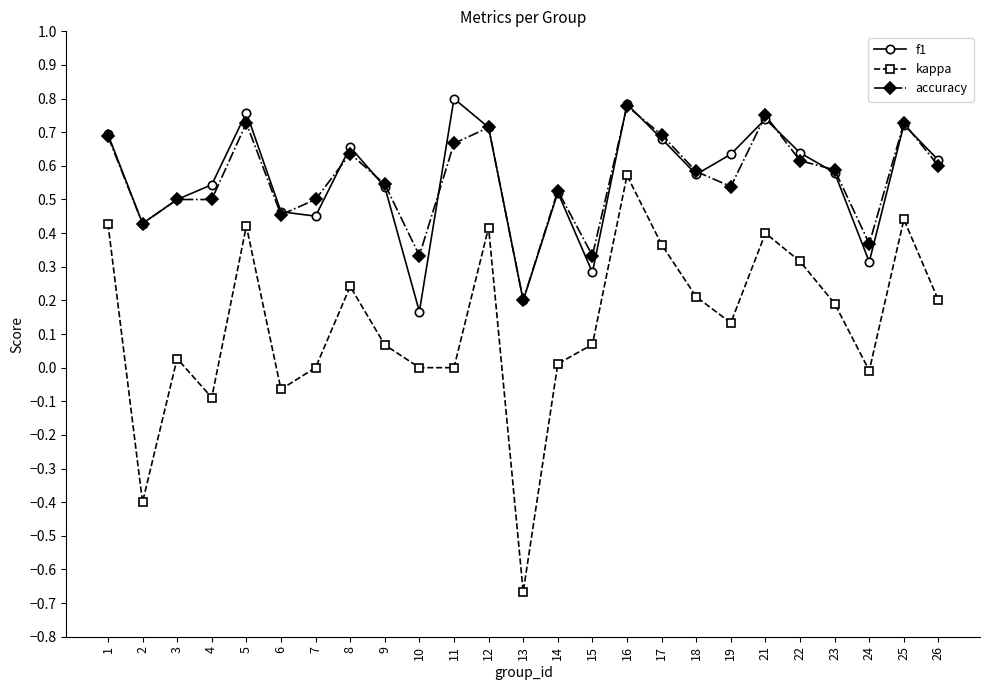

True or false: f1 has a value of 0.1 at 13.

False